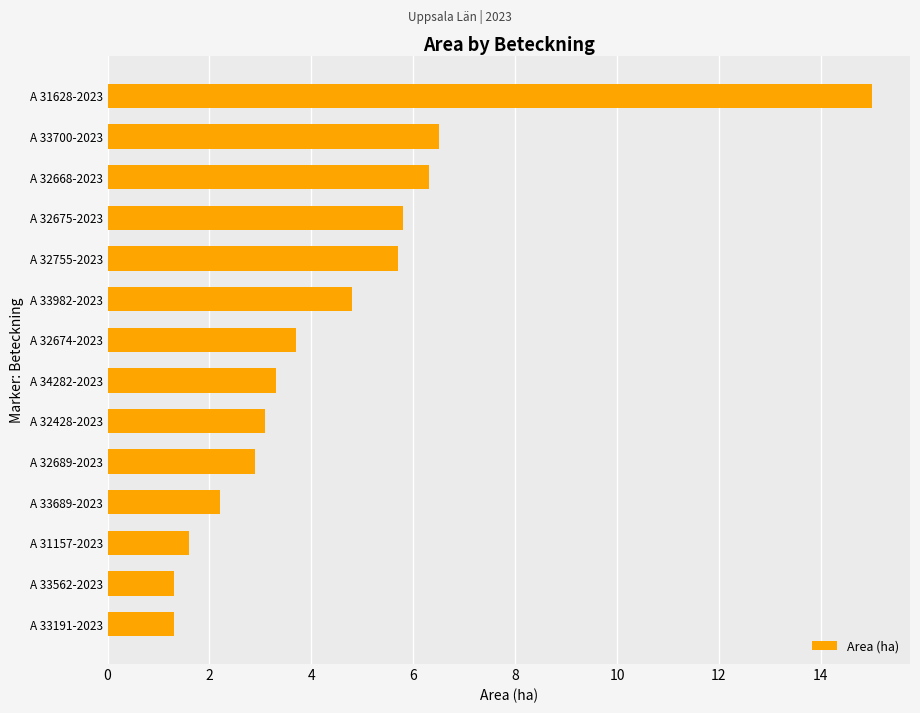

How many values are below 3?

5